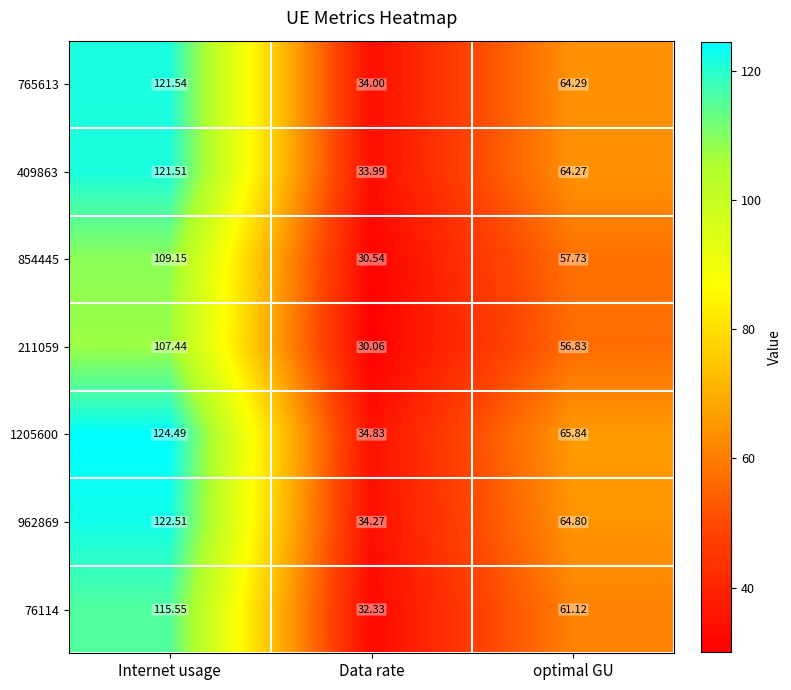

Is the value of 854445 at Data rate greater than the value of 211059 at Data rate?

Yes